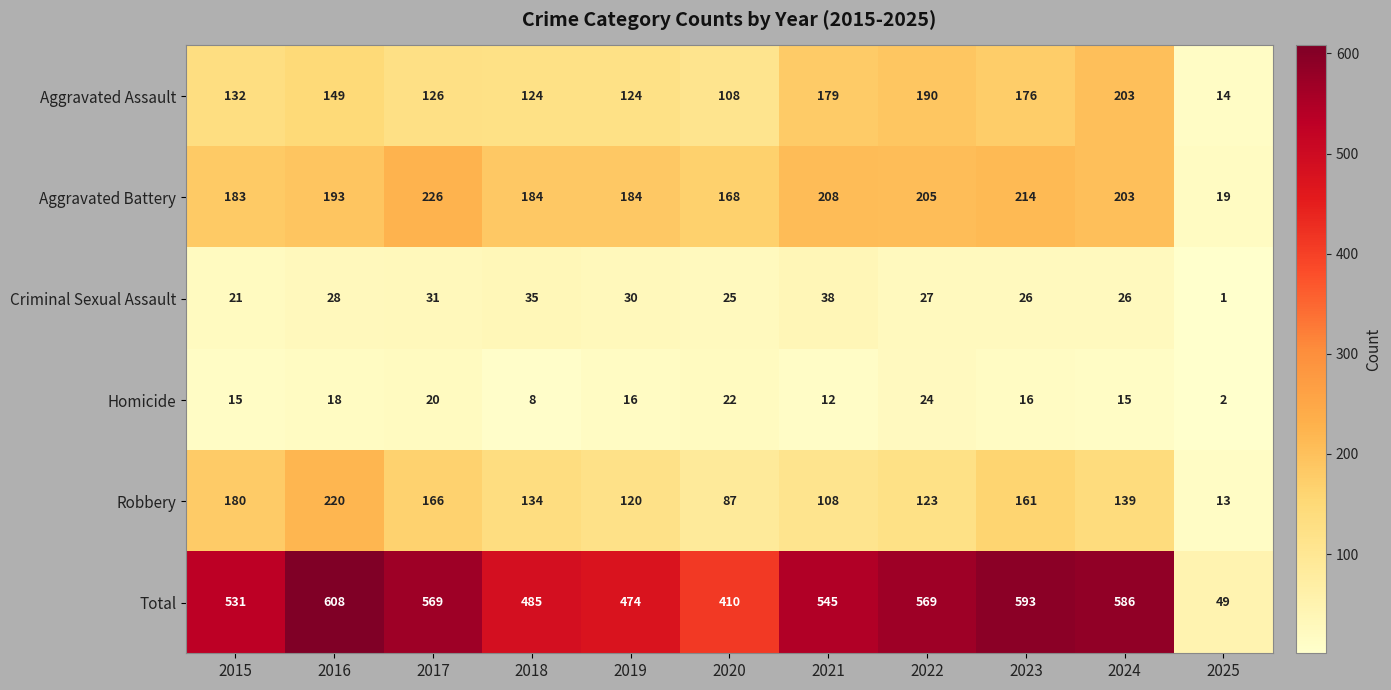

At 2015, list the series in order from smallest to largest.

Homicide, Criminal Sexual Assault, Aggravated Assault, Robbery, Aggravated Battery, Total